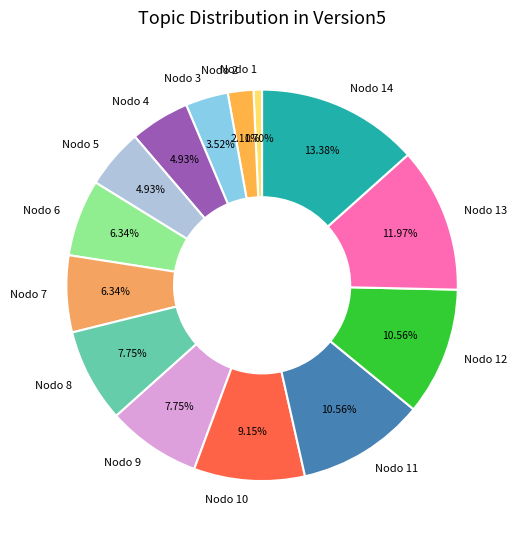

Is Nodo 6 the majority of the pie?

No